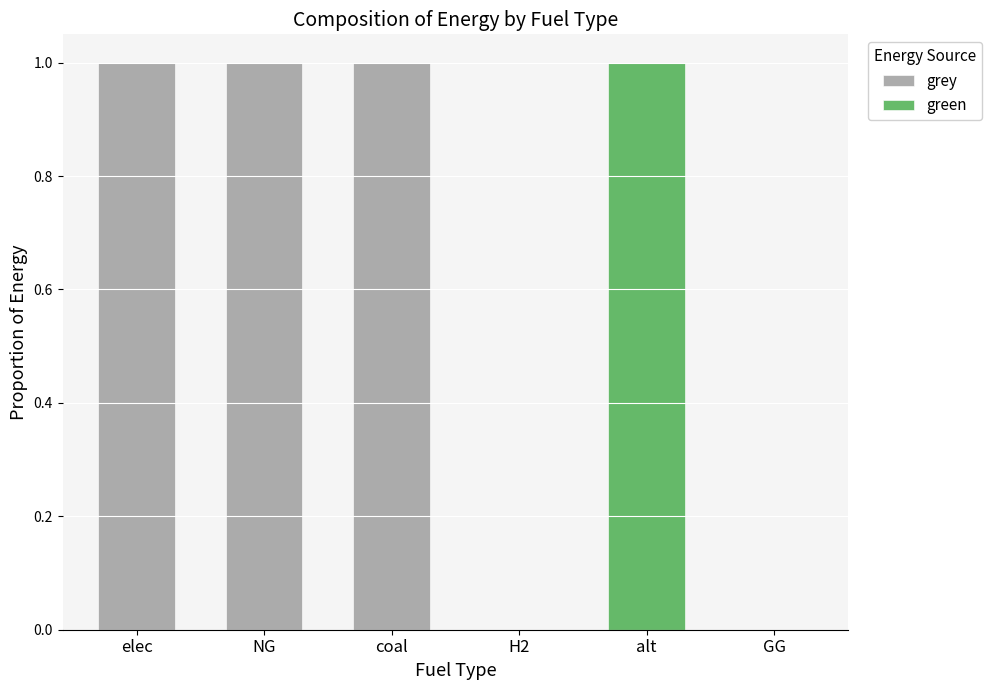

The grey series shows 1 at coal. True or false?

True